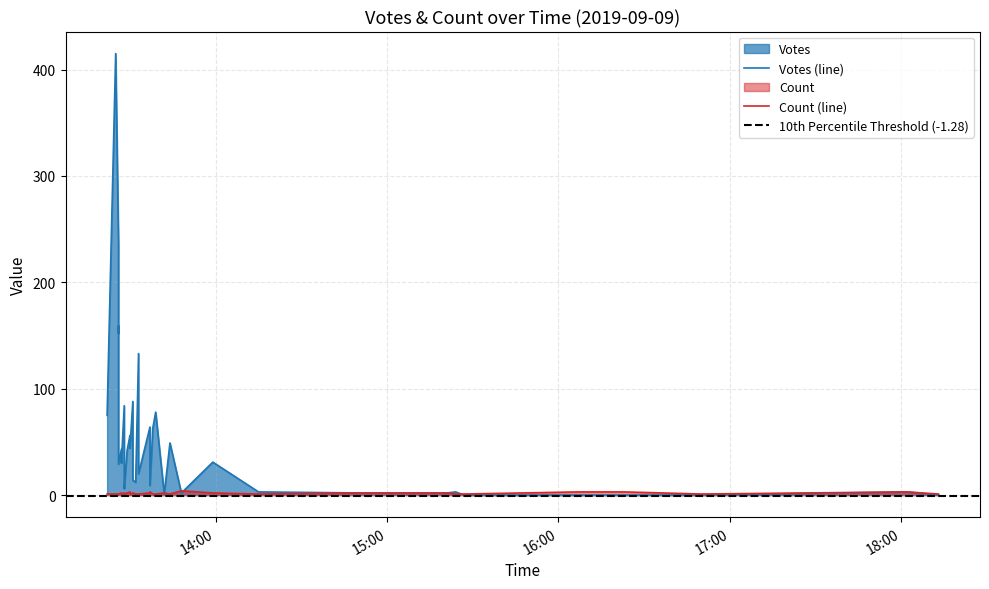

How many data points does each series have?

40